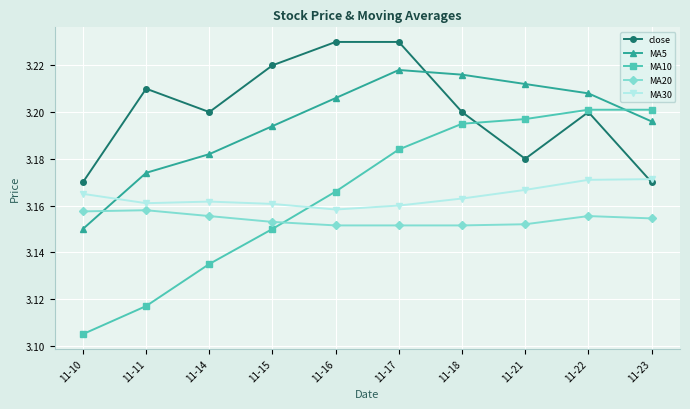

Count the number of categories in the chart.

10